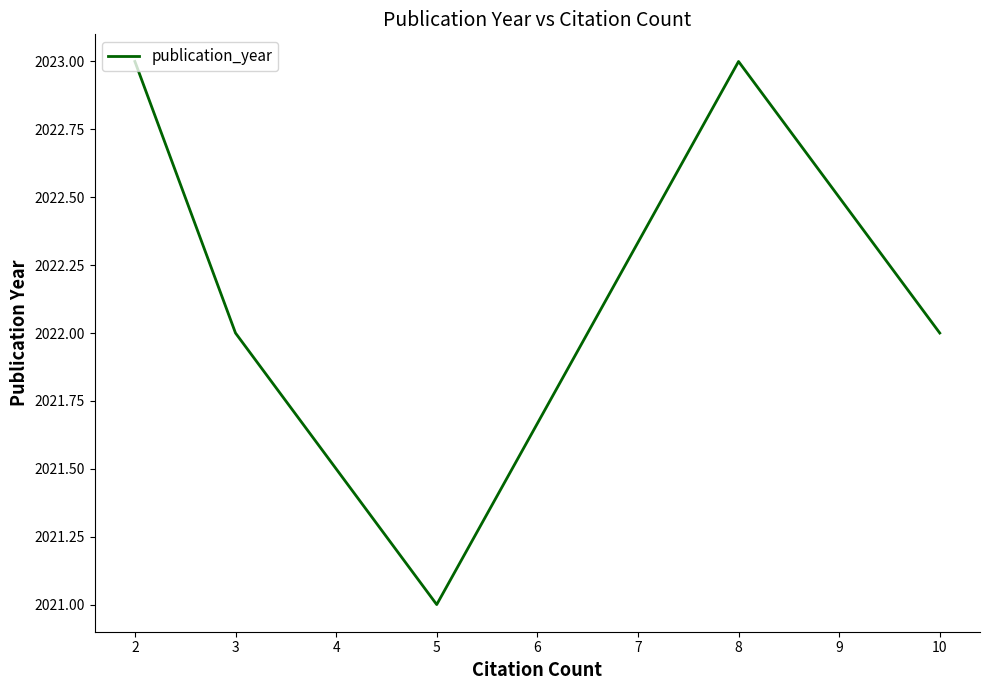

Is this an area chart (filled region under the line)?

No